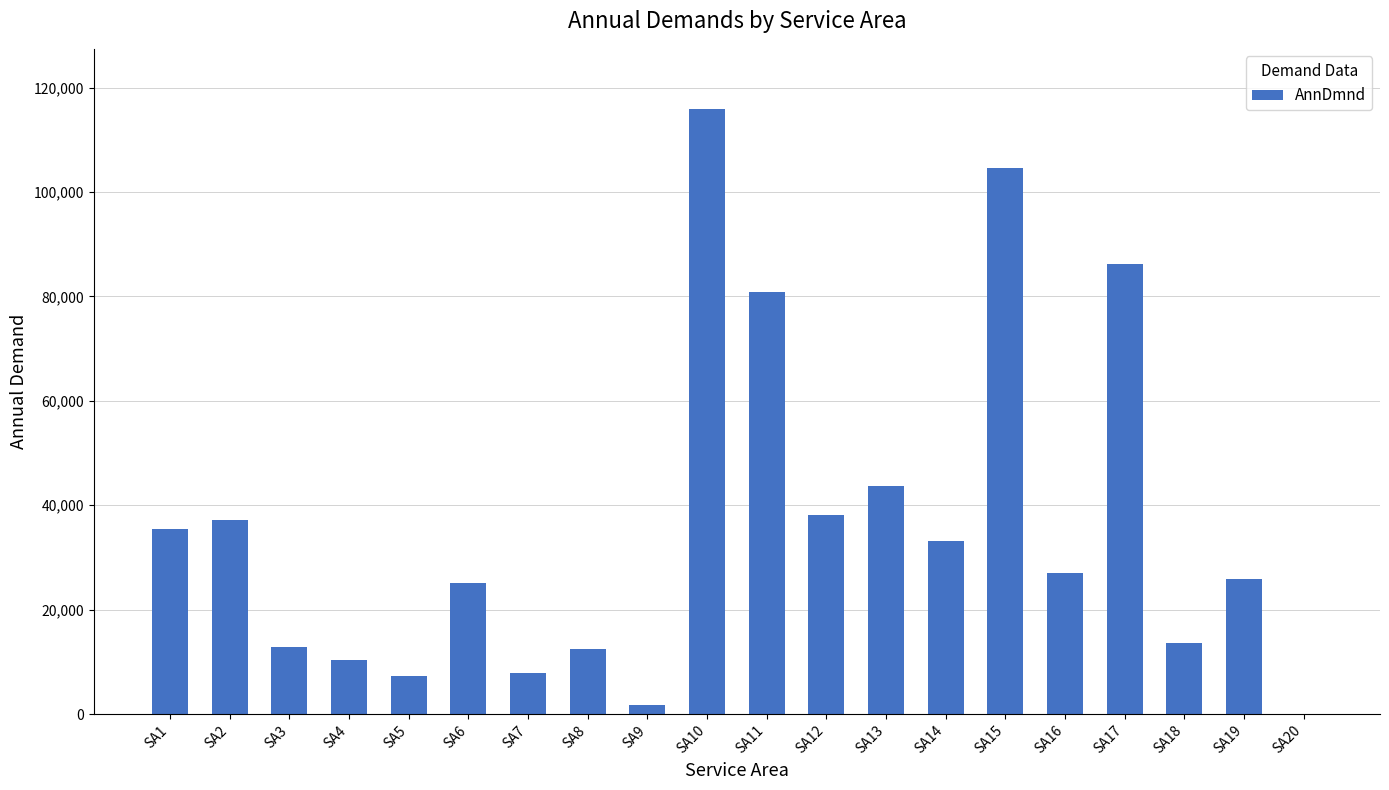

What is the sum of all values?

719926.1